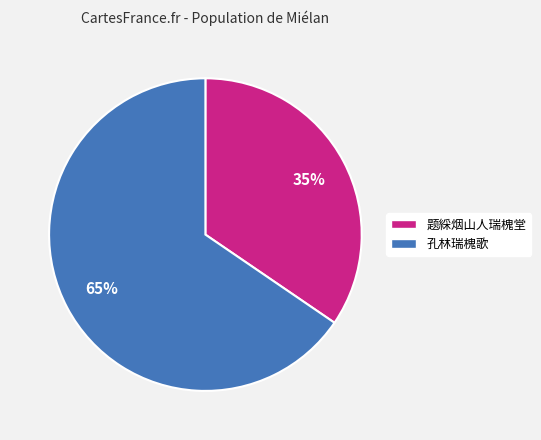

To the nearest percent, what percentage of the pie is 题綵烟山人瑞槐堂?

35%